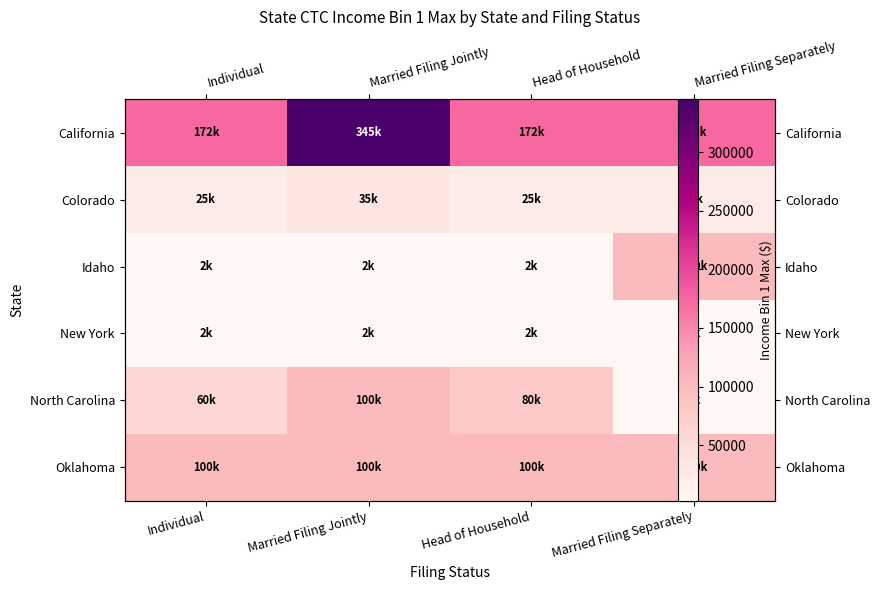

What is the difference between the maximum and minimum values in the Idaho series?

97500